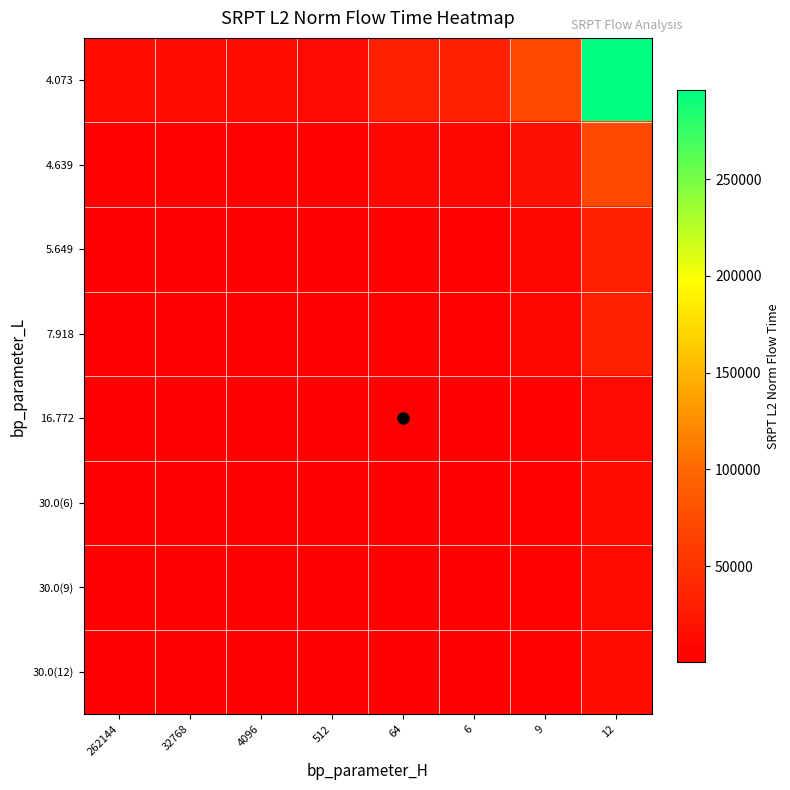

Count the number of categories in the chart.

8